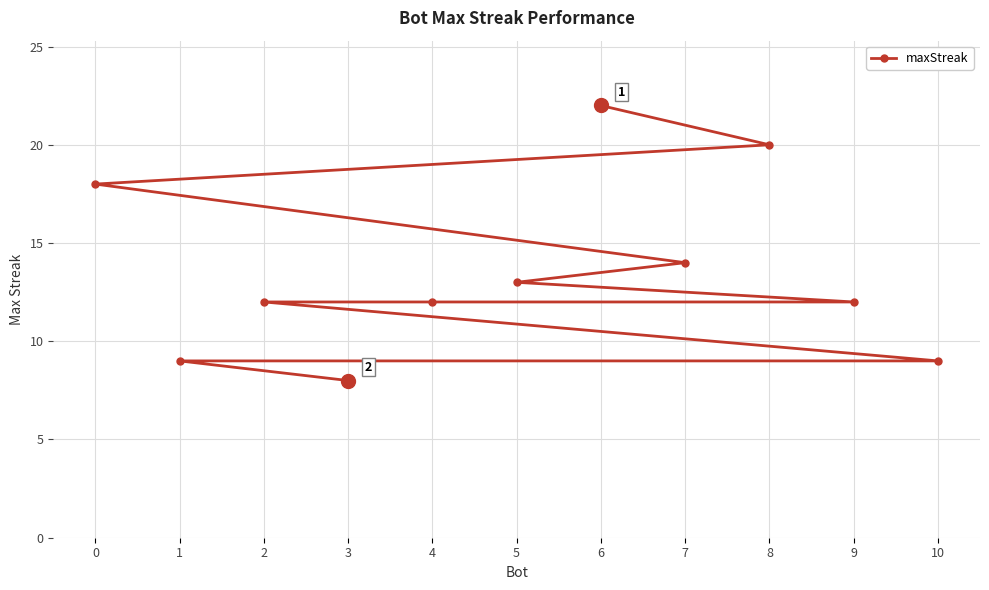

Reading right to left, extract all data points from this chart.

10=9	9=12	8=20	7=14	6=22	5=13	4=12	3=8	2=12	1=9	0=18